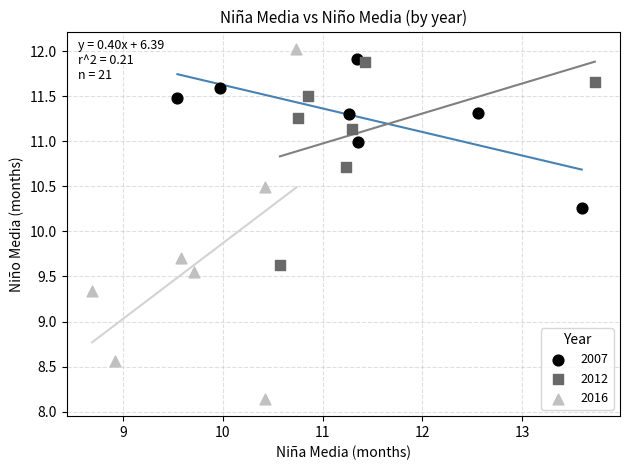

What are all the series names shown in the legend?

2007, 2012, 2016